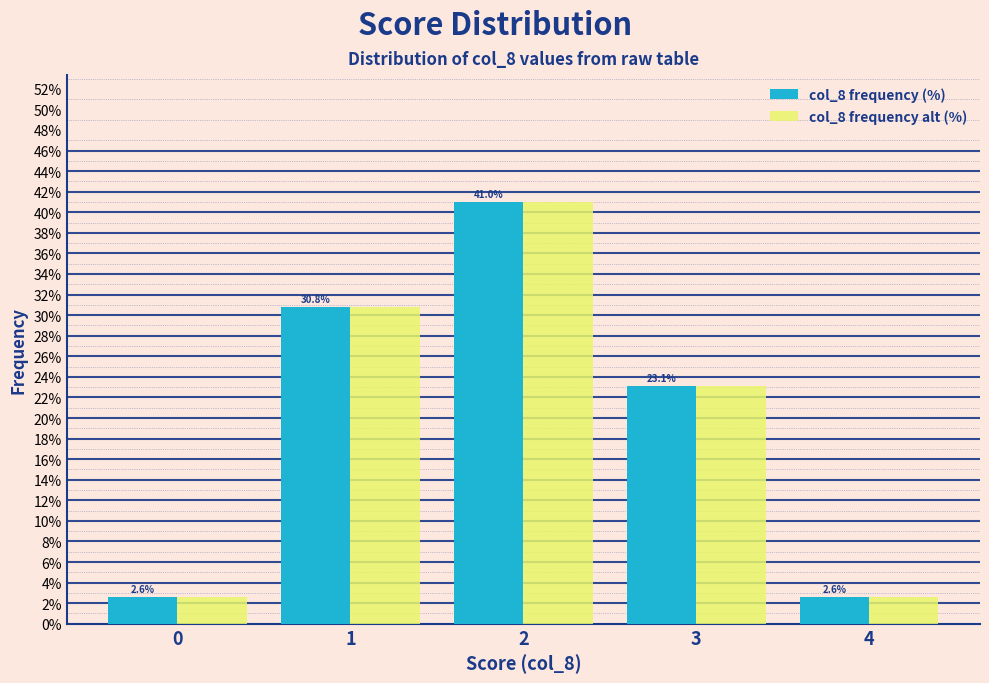

Reading left to right, what are all the values shown in this chart?

col_8 frequency (%): 2.6	30.8	41.0	23.1	2.6
col_8 frequency alt (%): 2.6	30.8	41.0	23.1	2.6